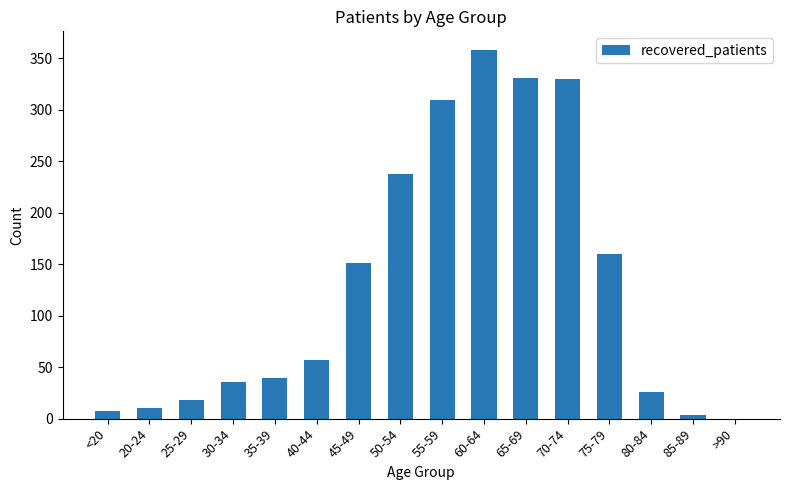

At which label is the value closest to 179?

75-79